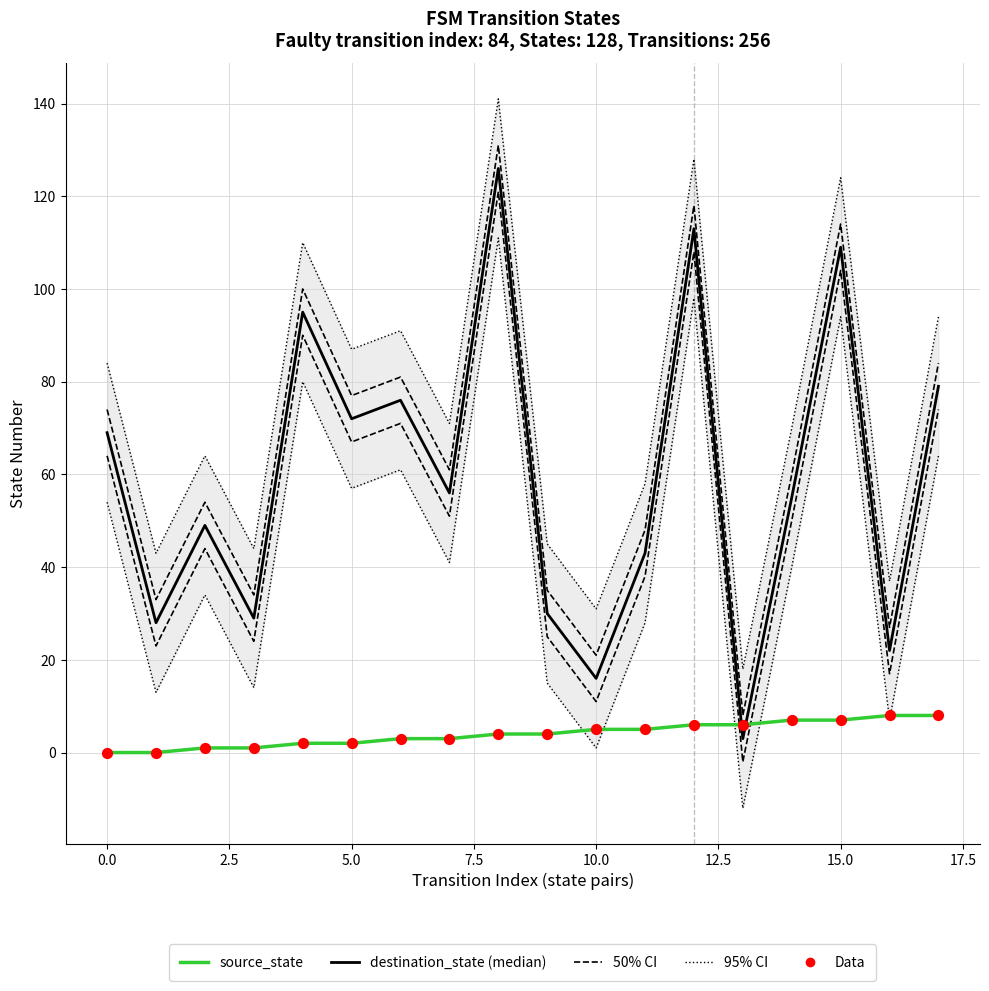

Which series has the largest Y range (max minus min)?

destination_state